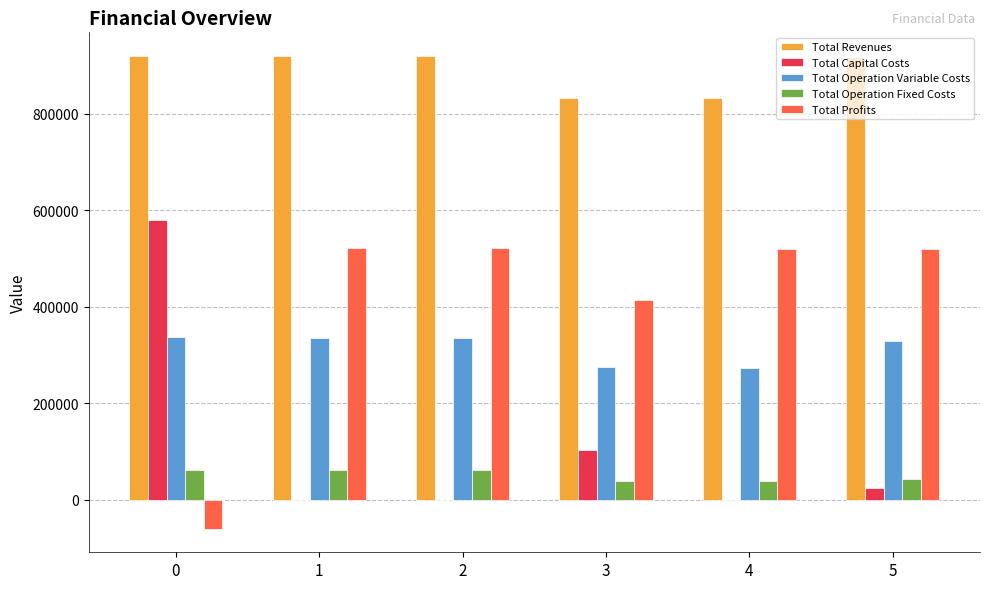

How many values in the Total Profits series exceed 519452?

3